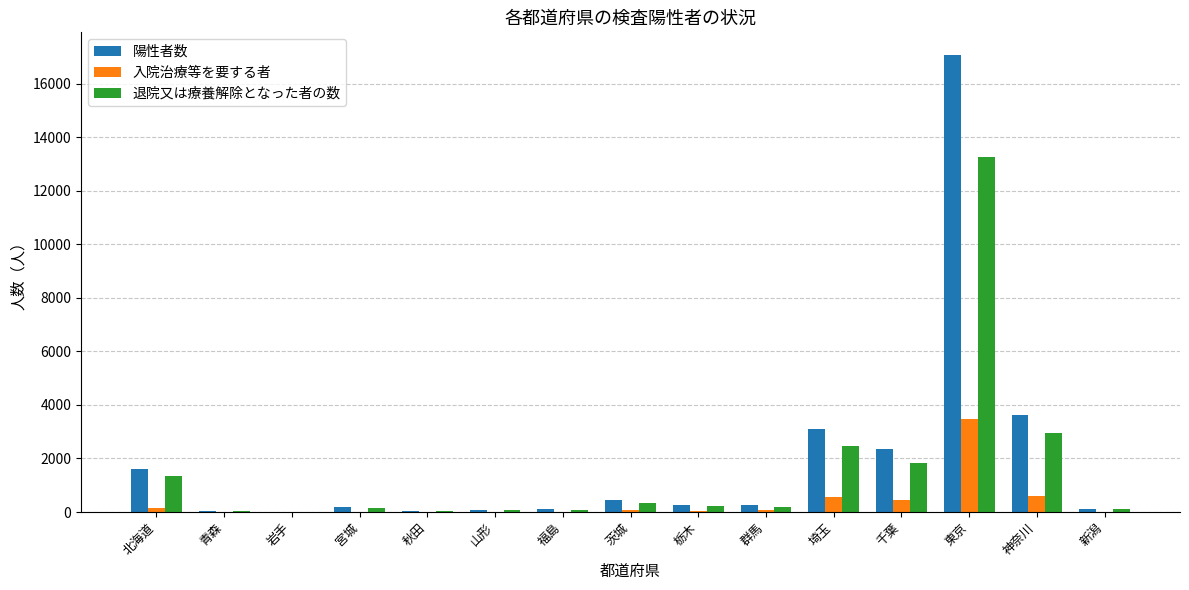

Between 岩手 and 茨城, which series saw the biggest shift?

陽性者数